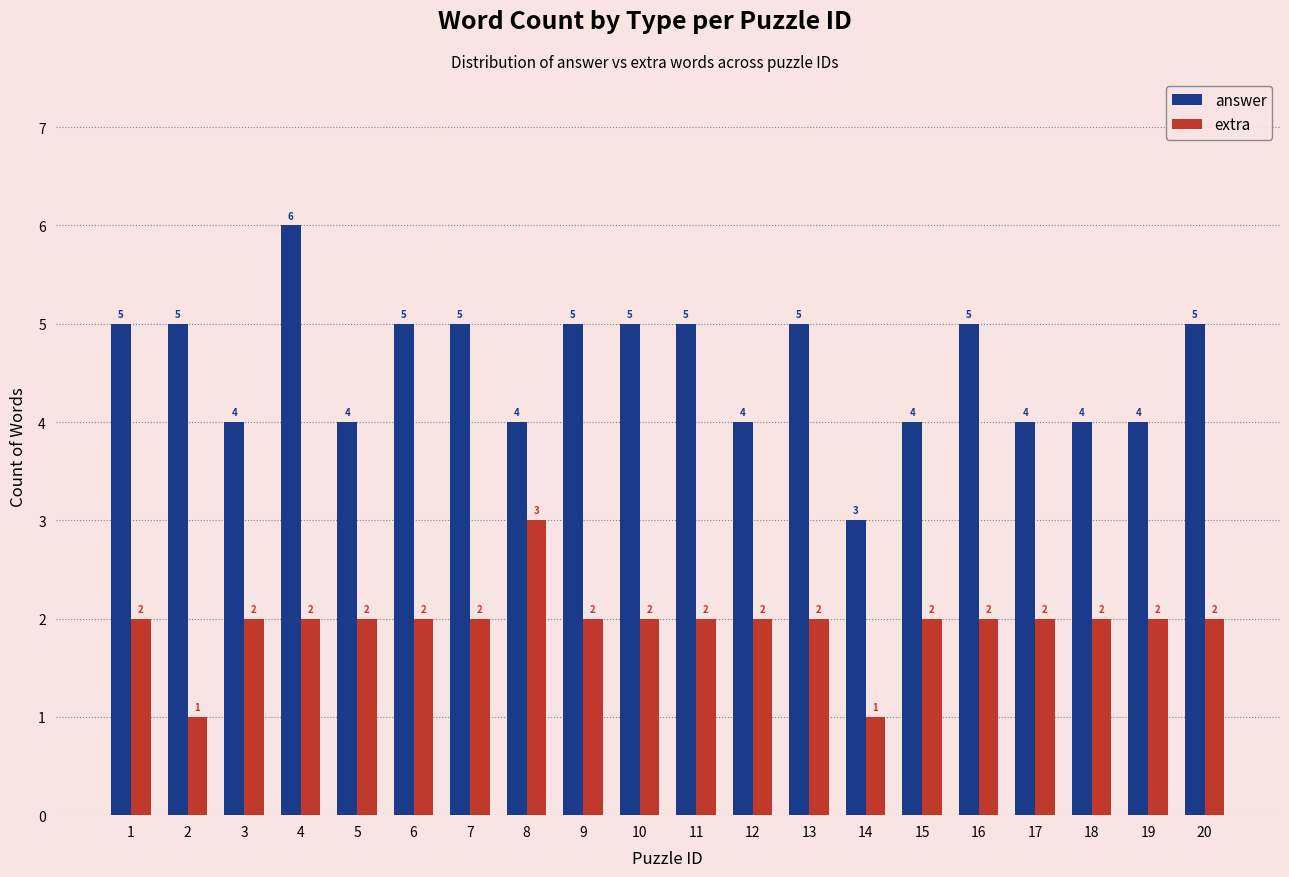

Reading left to right, transcribe all the data shown in this chart.

answer: 1=5	2=5	3=4	4=6	5=4	6=5	7=5	8=4	9=5	10=5	11=5	12=4	13=5	14=3	15=4	16=5	17=4	18=4	19=4	20=5
extra: 1=2	2=1	3=2	4=2	5=2	6=2	7=2	8=3	9=2	10=2	11=2	12=2	13=2	14=1	15=2	16=2	17=2	18=2	19=2	20=2